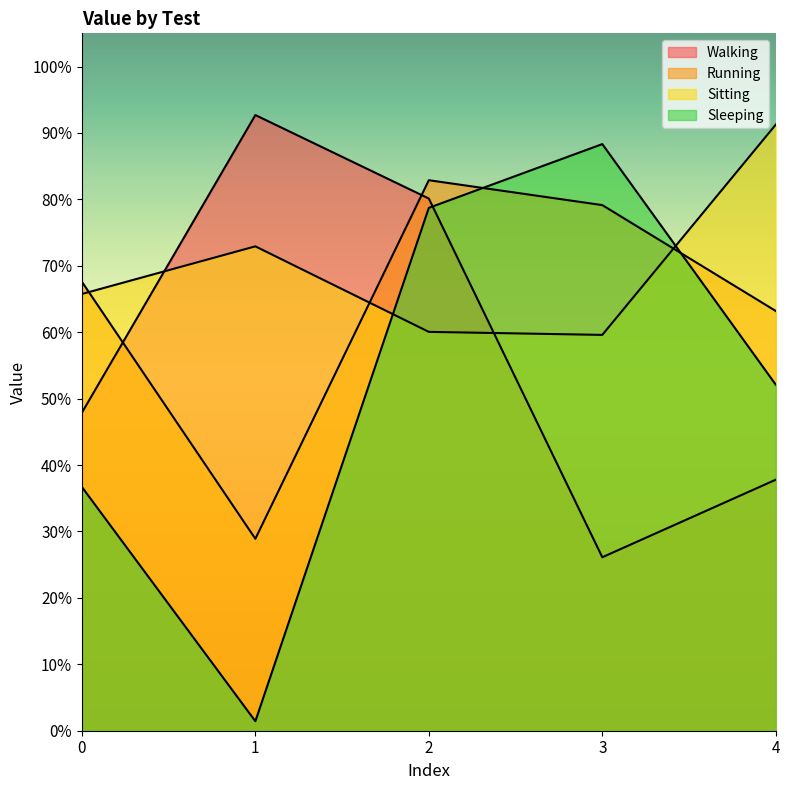

What is the difference between the maximum and second lowest values in the Walking series?

0.5